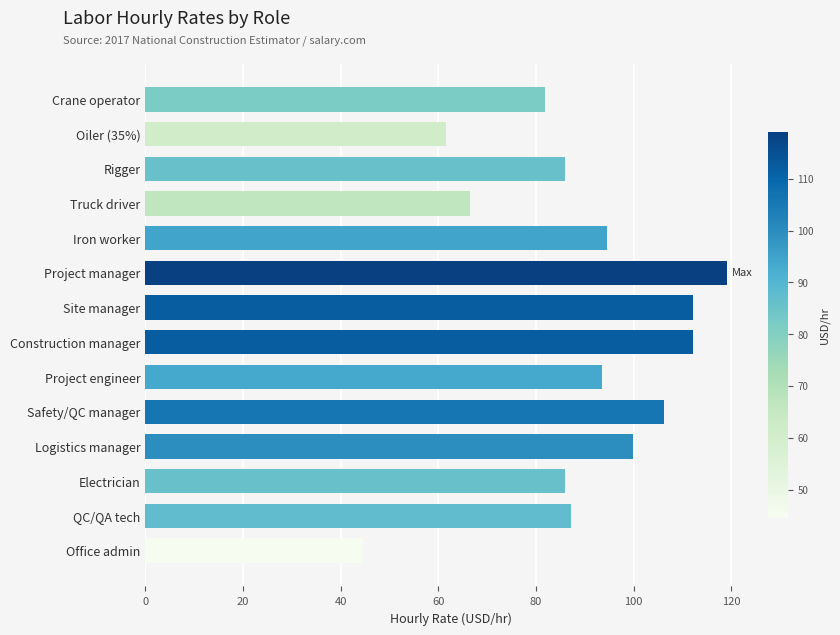

What is the average value?

89.3